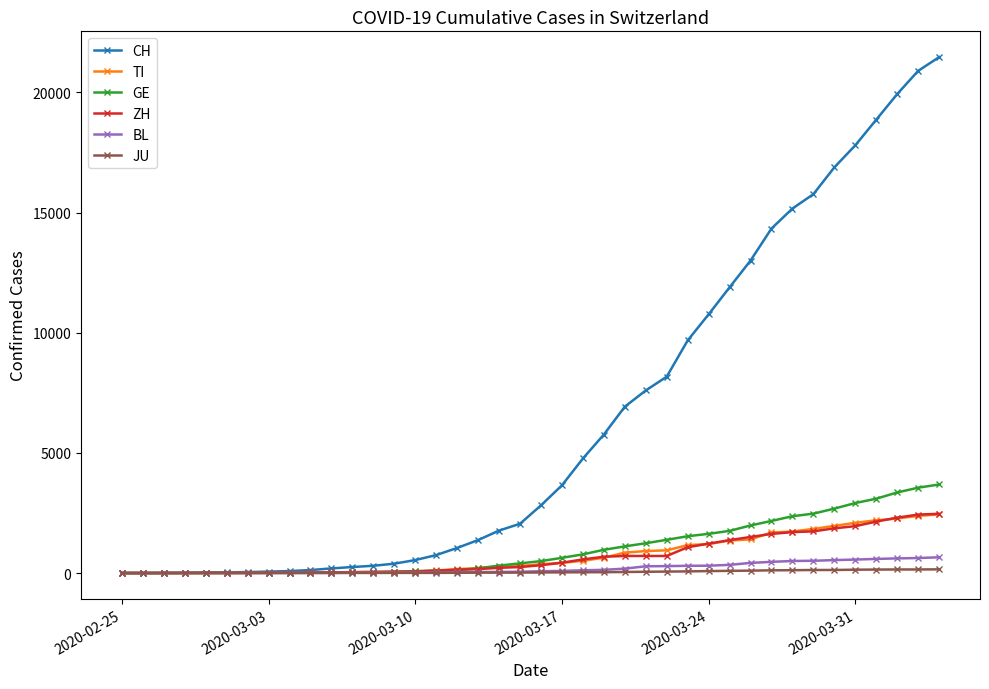

How many categories are shown in the chart?

40